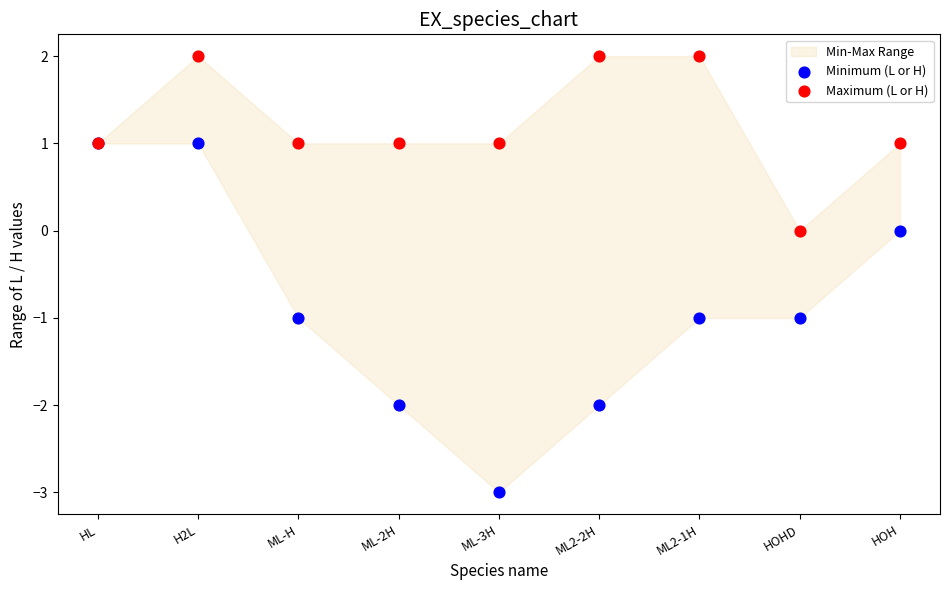

Which series reaches the minimum Y coordinate?

Minimum (L or H)